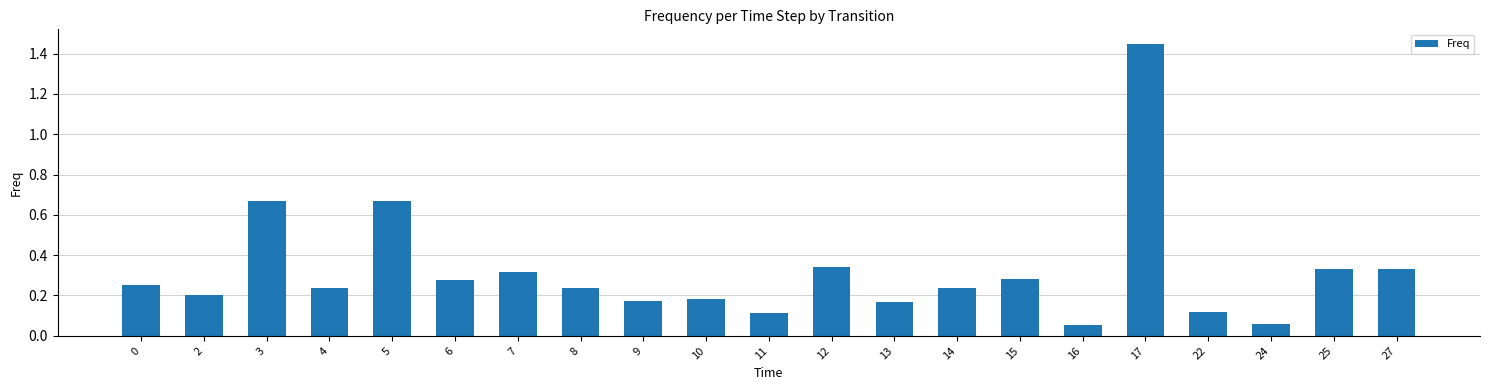

The value at 24 is 0.1. True or false?

True